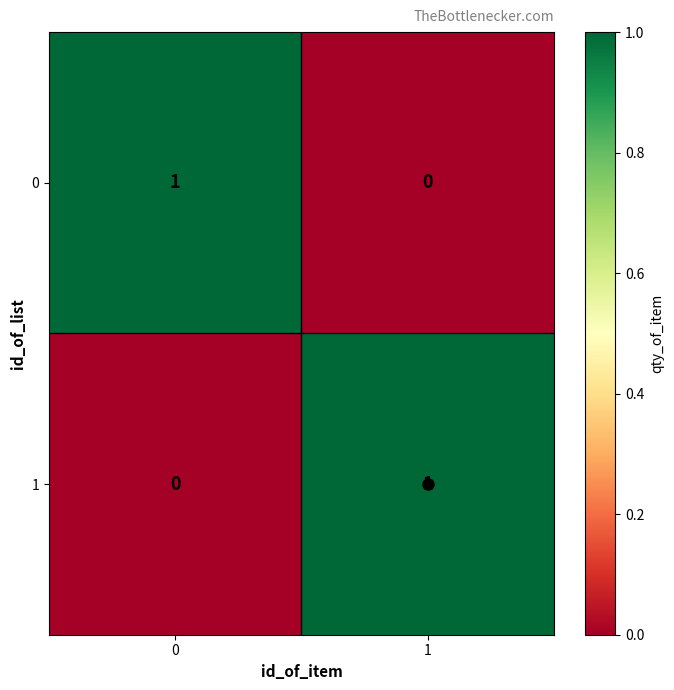

Is it true that 1 equals 1 at 1?

True